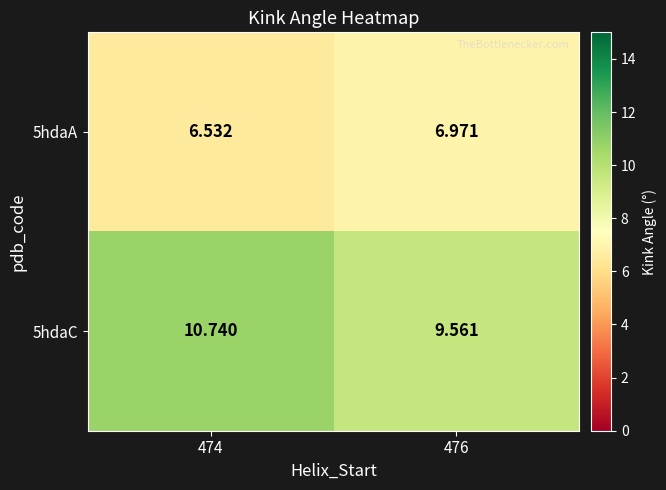

Is the value of 5hdaC at 476 greater than the value of 5hdaA at 476?

Yes